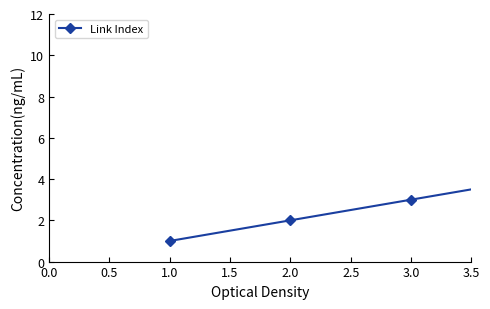

Reading left to right, extract all data points from this chart.

1	2	3	4	5	6